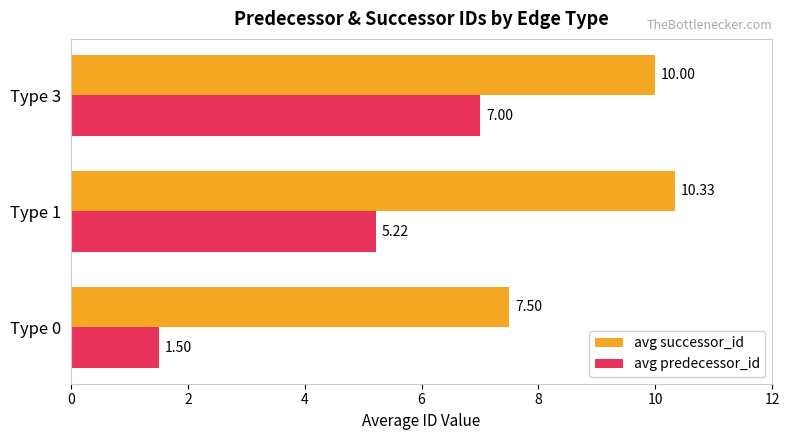

What are all the series names shown in the legend?

avg successor_id, avg predecessor_id